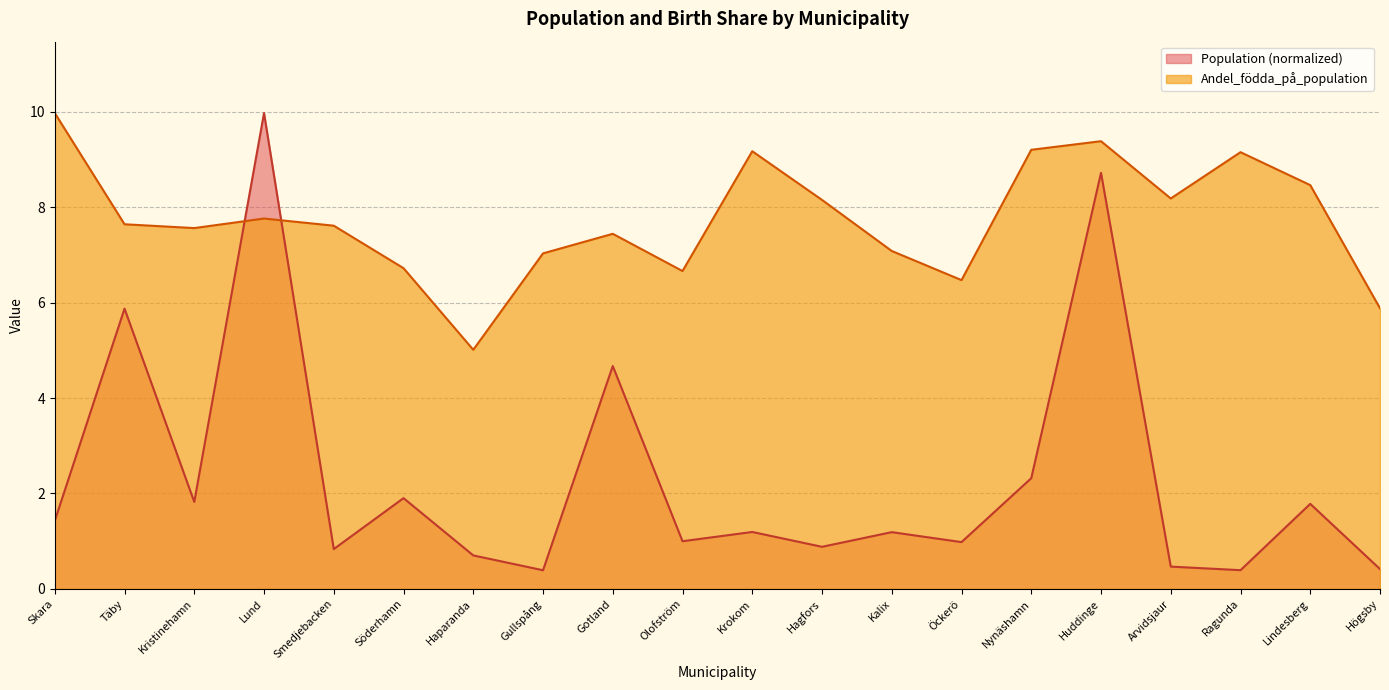

At which label does Population reach its peak?

Lund